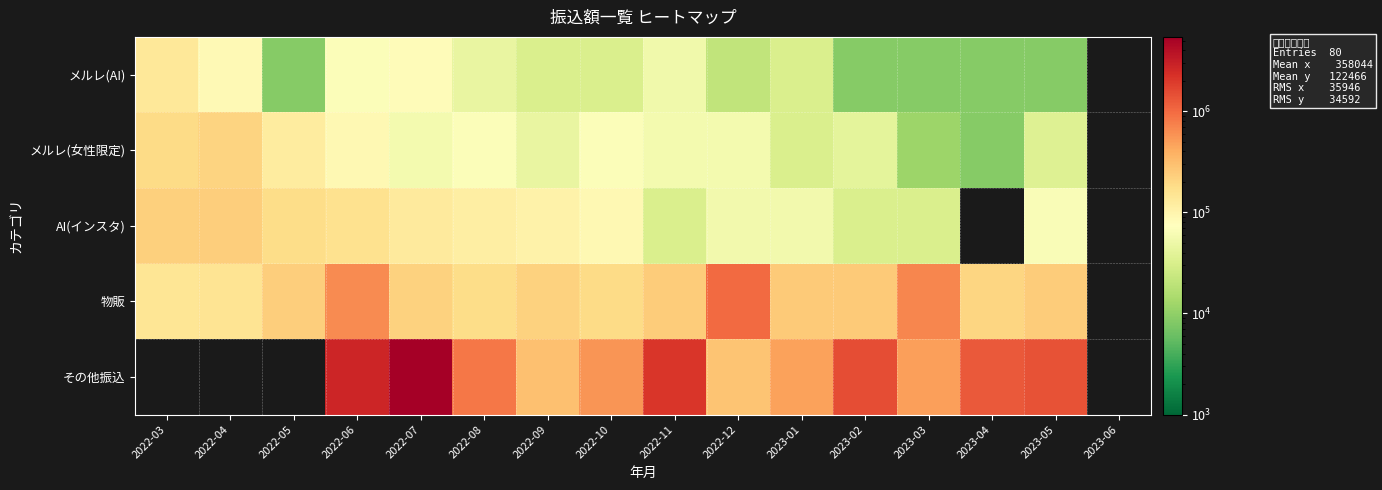

What is the difference between the 物販 values at 2022-08 and 2023-01?

68189.0